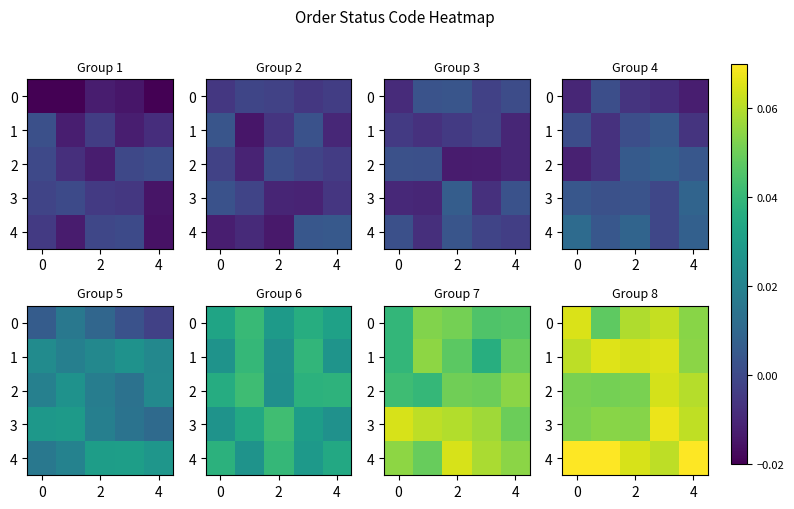

List the series in order of their peak value, highest first.

row_4, row_3, row_1, row_0, row_2